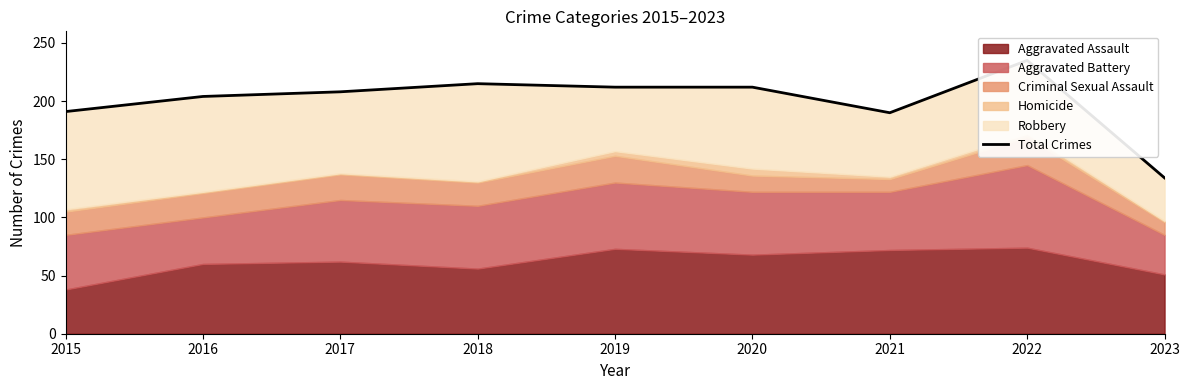

Which category has the lowest value across all series?

2023